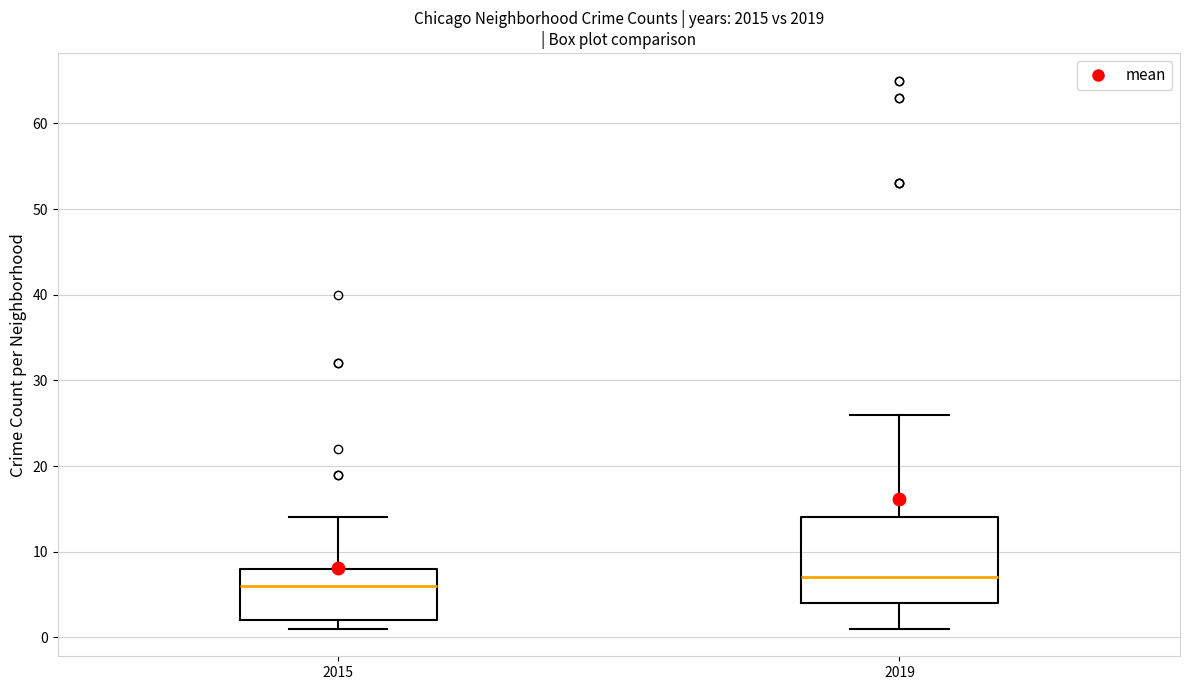

Reading left to right, read every box against the y-axis: the position of its median line, the range the box covers, and the ends of its whiskers. The values are not printed on the chart, so give them approximately, as read against the axis.

2015: median 6, box 2 to 8, whiskers 1 to 14
2019: median 7, box 4 to 14, whiskers 1 to 26